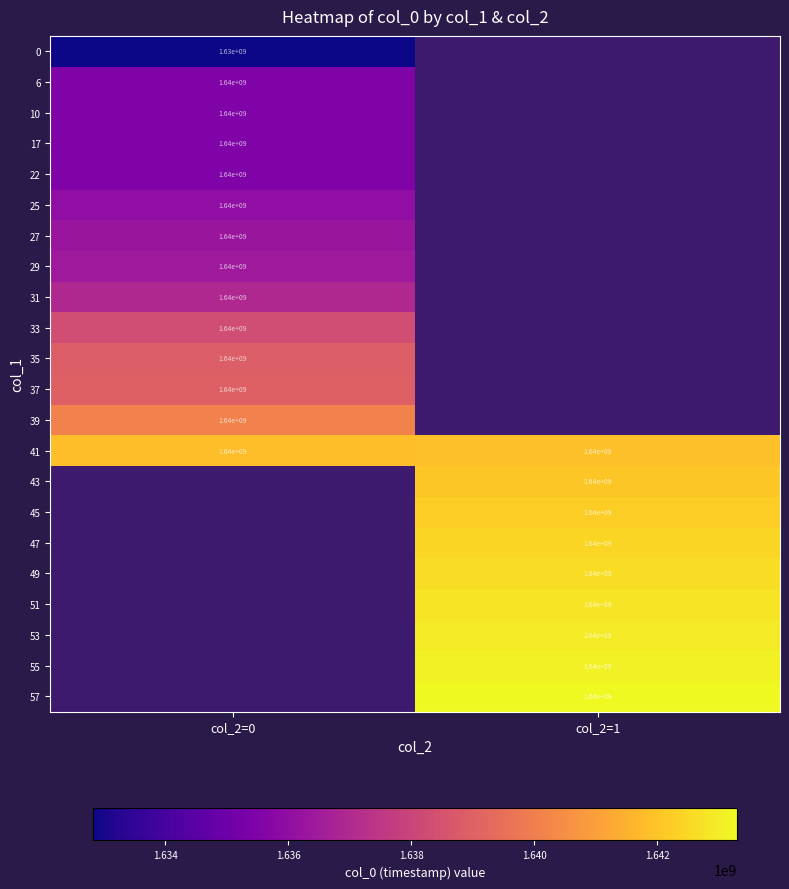

The value of 10 at col_2=0 is 1640000000. True or false?

True